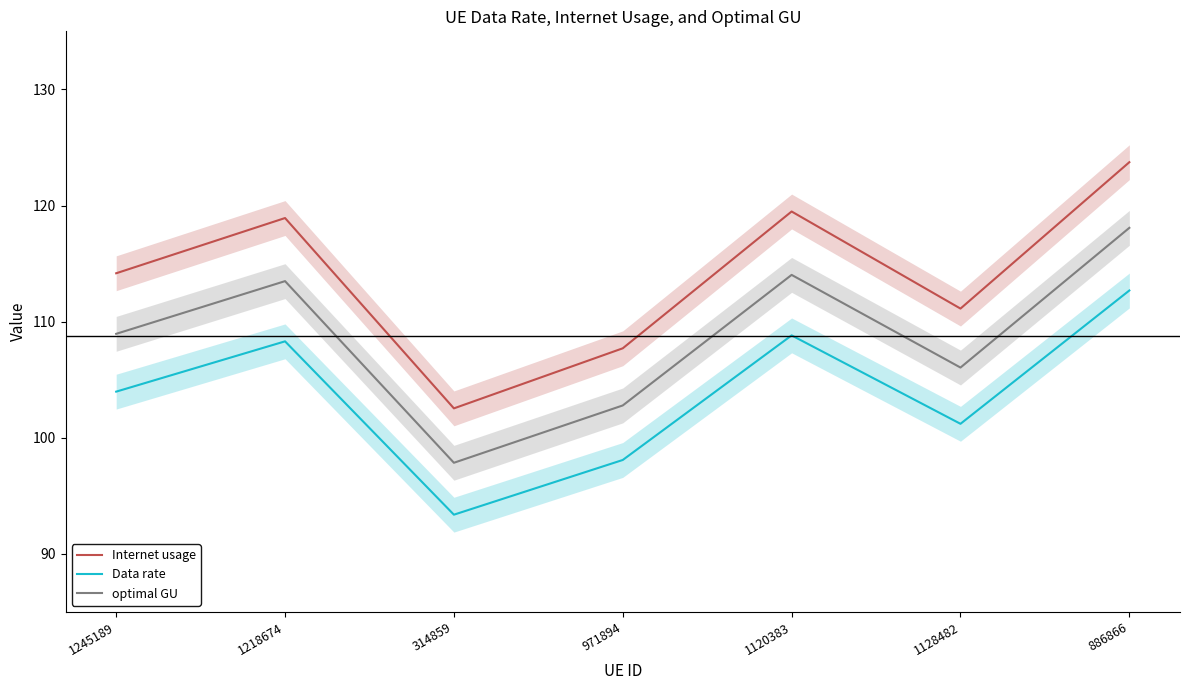

What position from the right is 1245189?

7